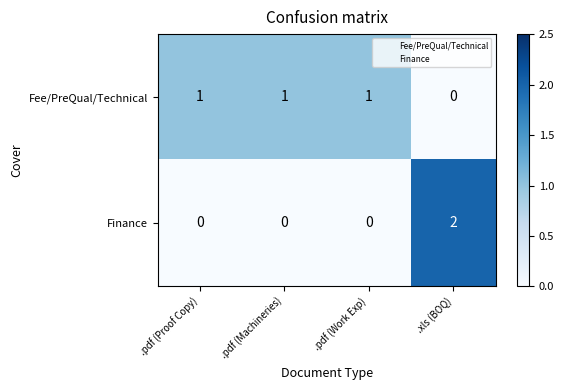

How many Finance values are between 0 and 2?

4